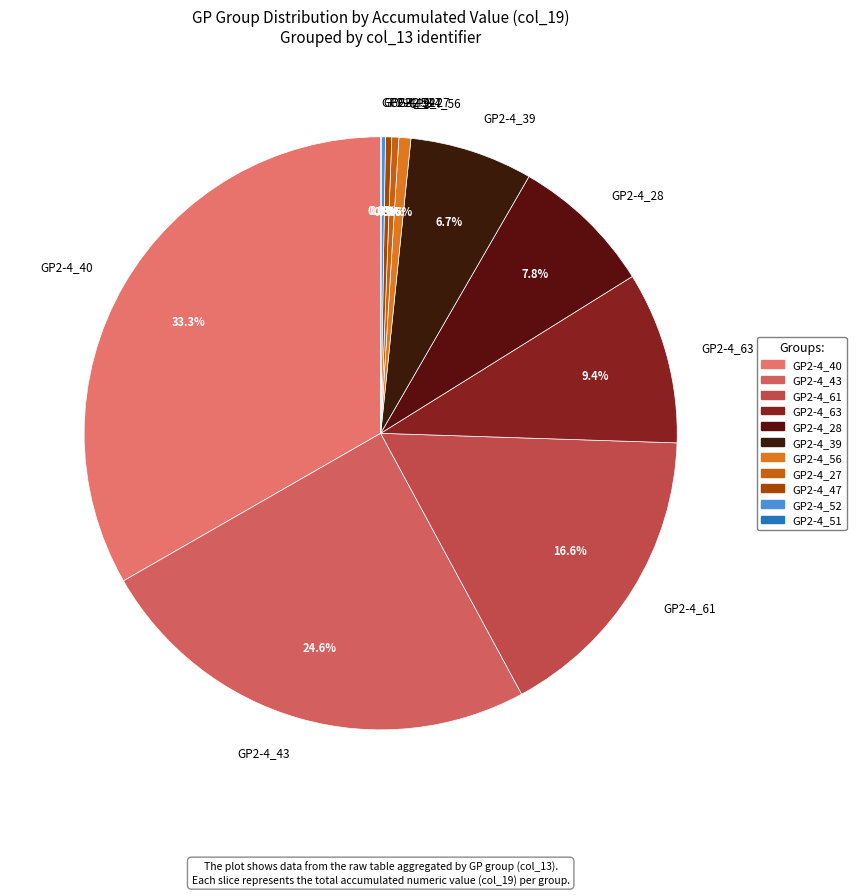

Between GP2-4_40 and GP2-4_56, which is larger?

GP2-4_40